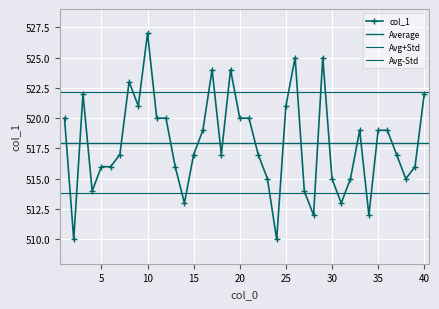

What is the difference between the maximum and minimum values?

17